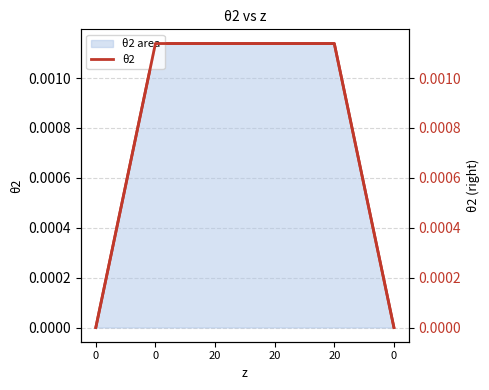

List the series in order of their peak value, highest first.

θ2, θ2 line